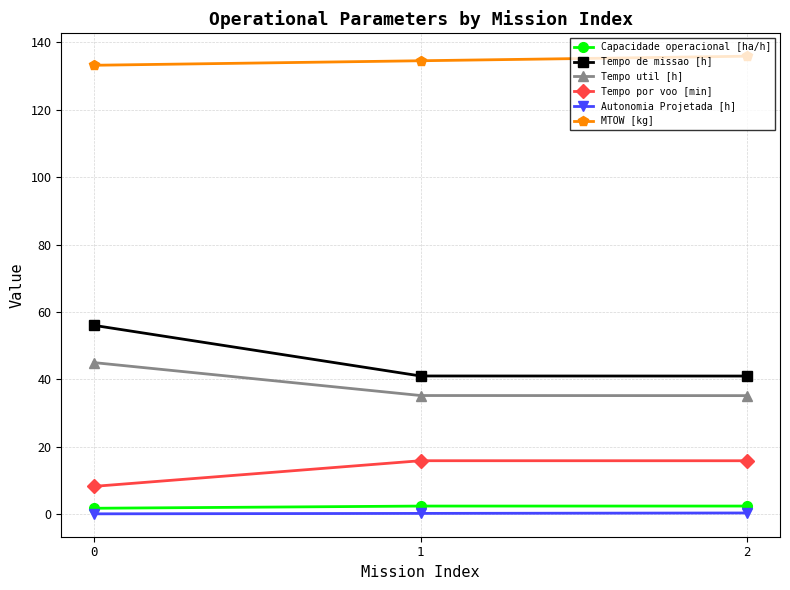

What is the value of the MTOW [kg] point at the 3rd from the left?

135.9